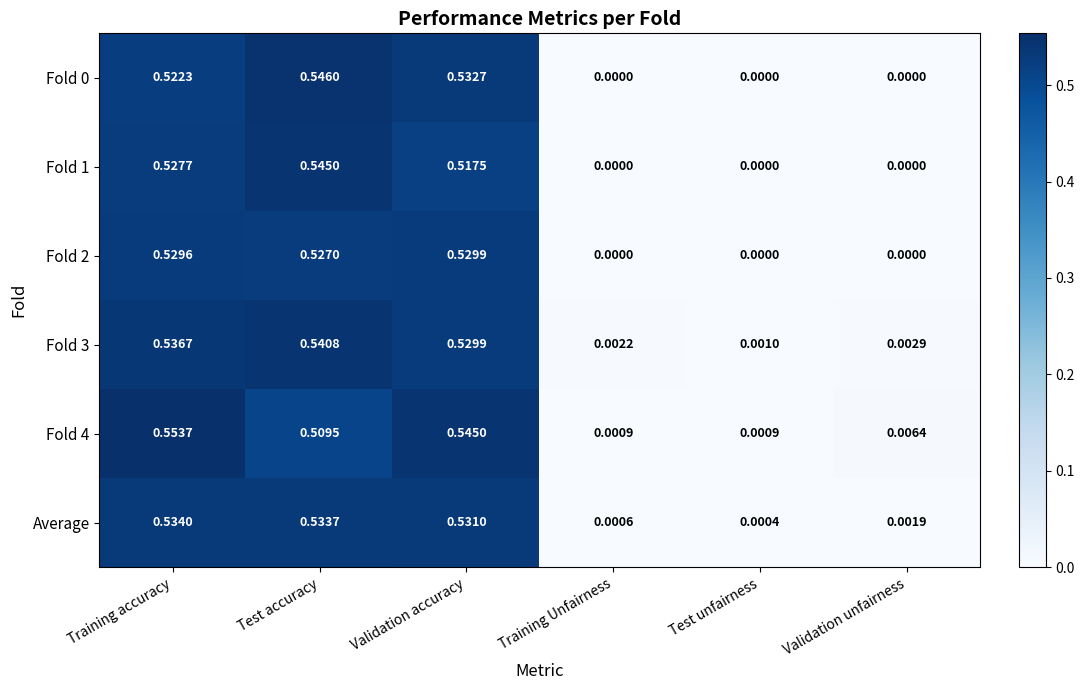

At which category is the sum across all series the highest?

Training accuracy